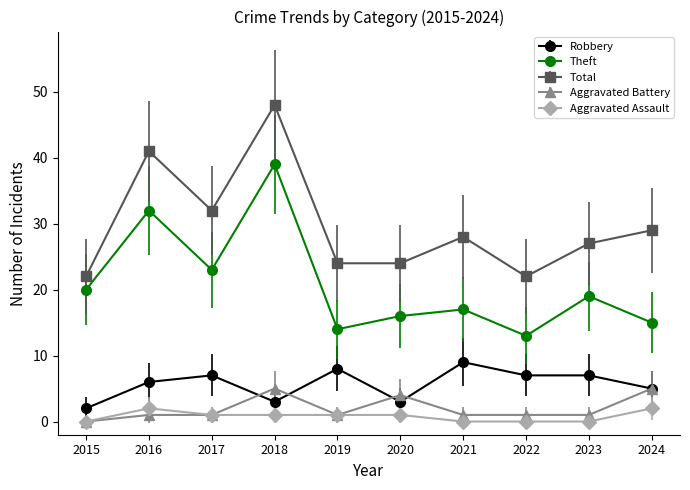

Which series has the largest total across all categories?

Total